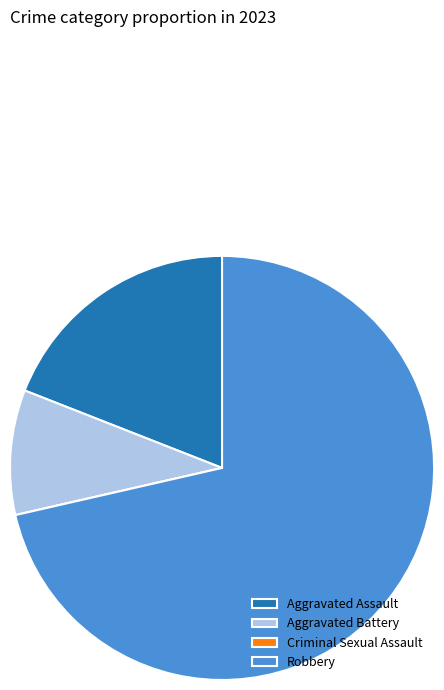

Is it true that Aggravated Battery is 10% of the pie?

True